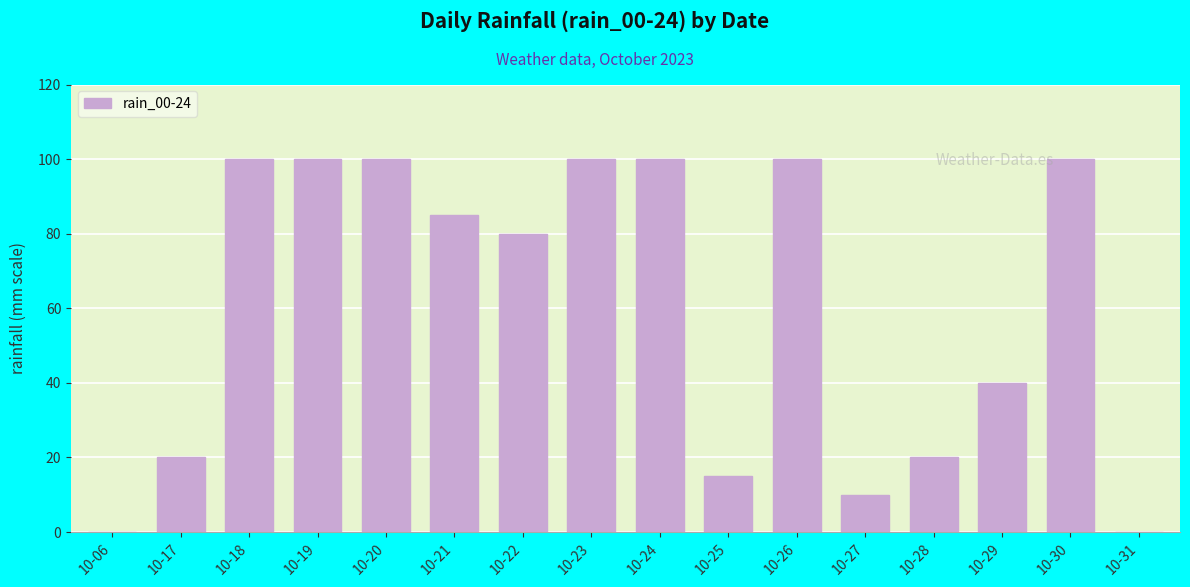

Where is the data nearest to the value 50?

10-29